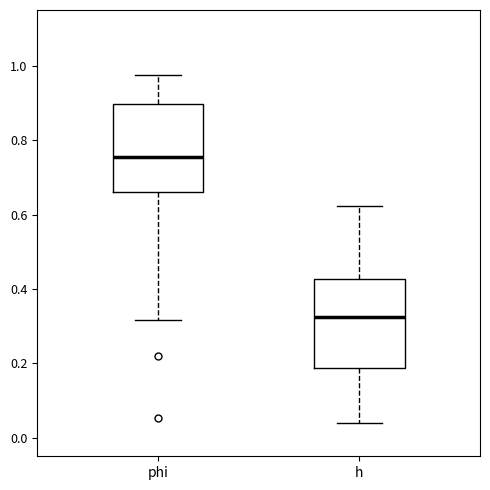

Reading left to right, transcribe this box plot: for each box, give where its median line is, the range the box spans, and where its two whiskers end, as read against the y-axis. The values are not printed on the chart, so give them approximately, as read against the axis.

phi: median 0.76, box 0.66 to 0.90, whiskers 0.32 to 0.98
h: median 0.32, box 0.18 to 0.42, whiskers 0.04 to 0.62